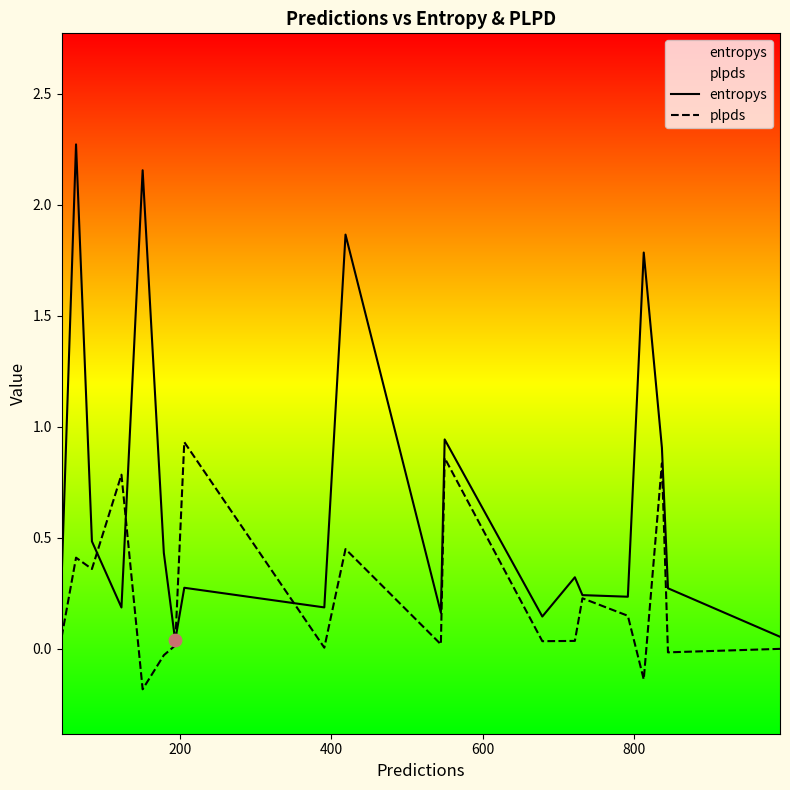

Which series has the largest total across all categories?

entropys